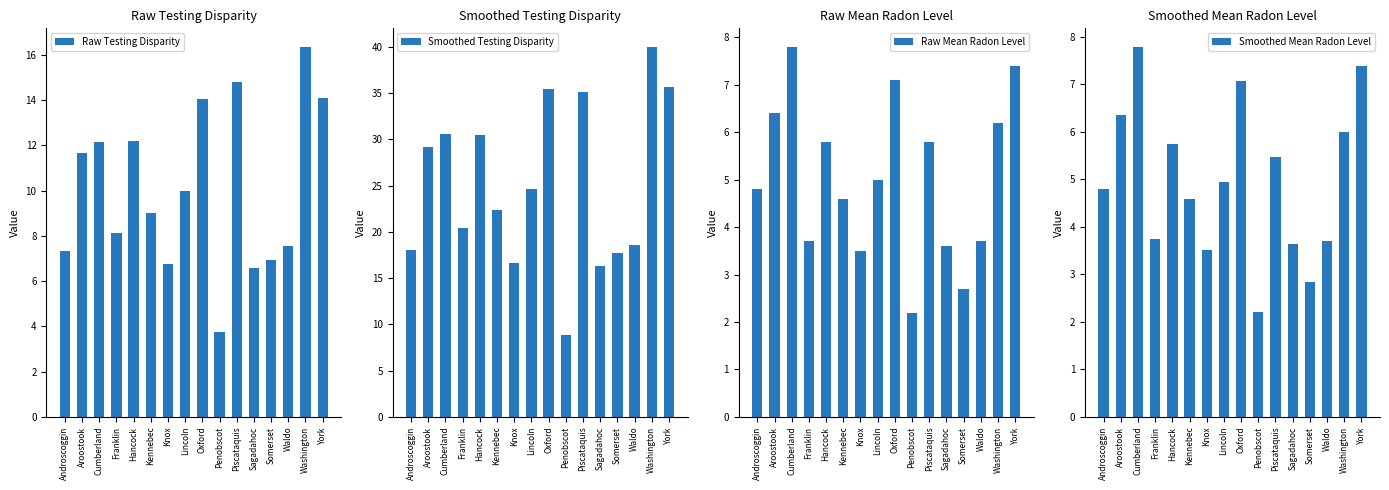

Count the number of data series in this chart.

4